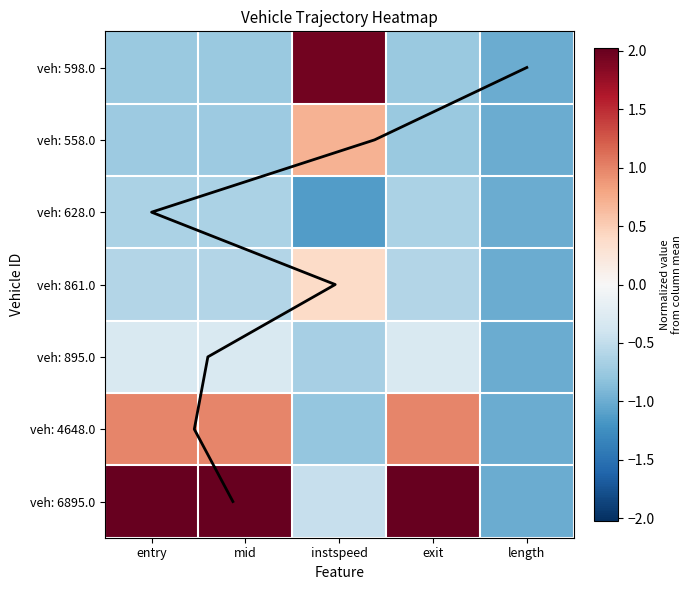

What is the greatest value displayed?

2.0